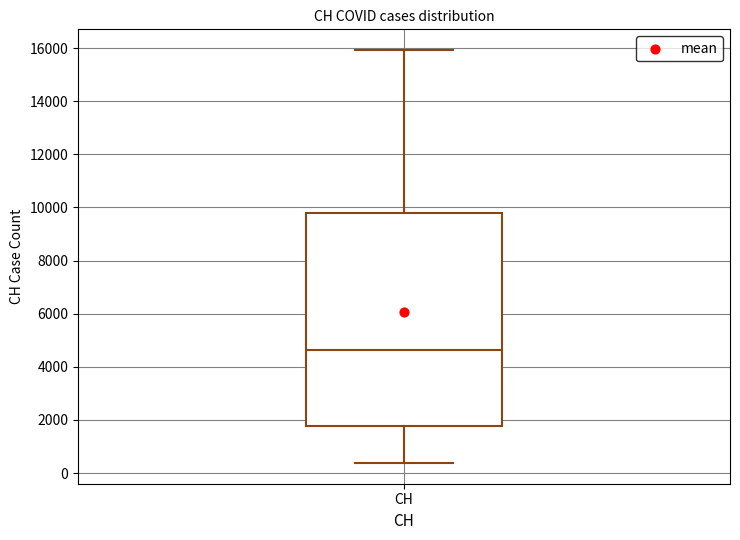

Transcribe this box plot: give where the median line is, the range the box spans, and where the two whiskers end, as read against the y-axis. The values are not printed on the chart, so give them approximately, as read against the axis.

median 4600, box 1800 to 9800, whiskers 400 to 16000